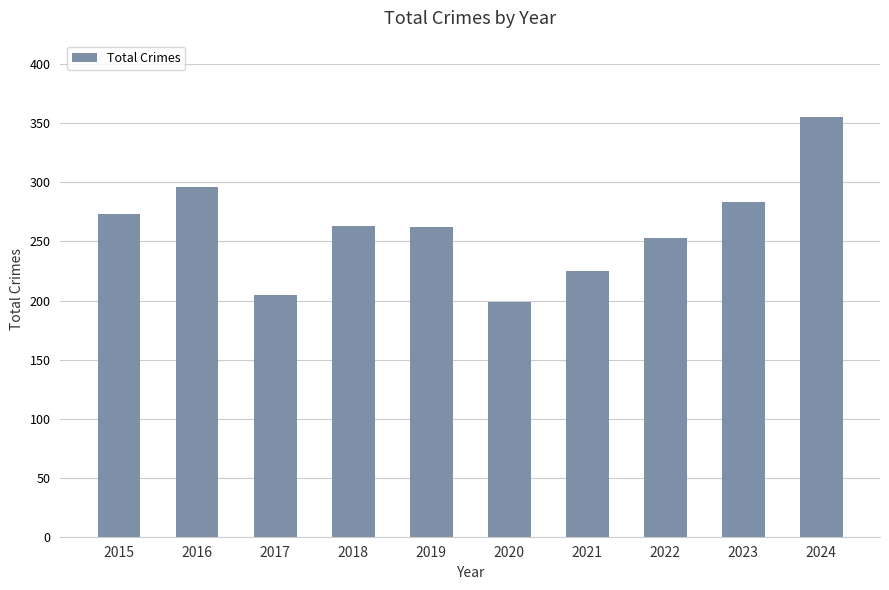

True or false: the data shows 253 at 2022.

True